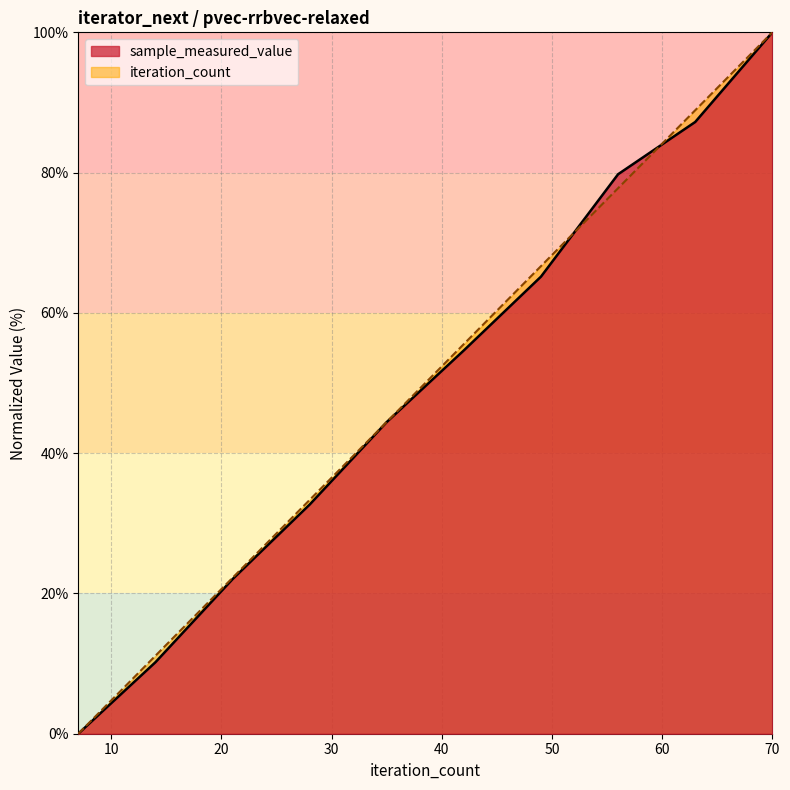

How many values in the sample_measured_value series exceed 54?

5